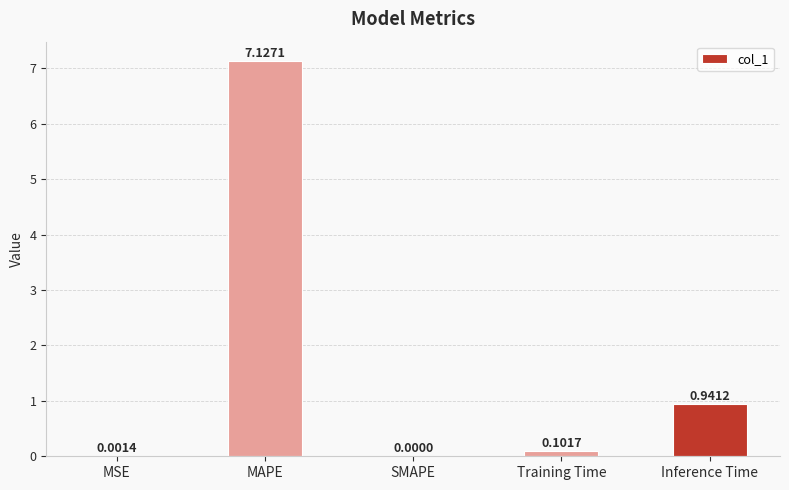

Where is the data nearest to the value 3?

Inference Time